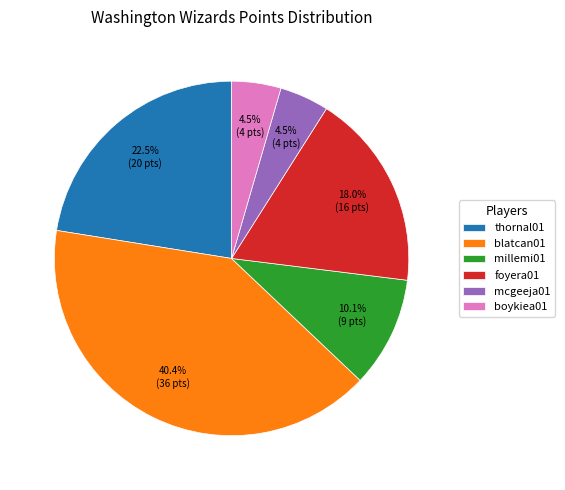

What portion of the pie excludes millemi01?

89.9%